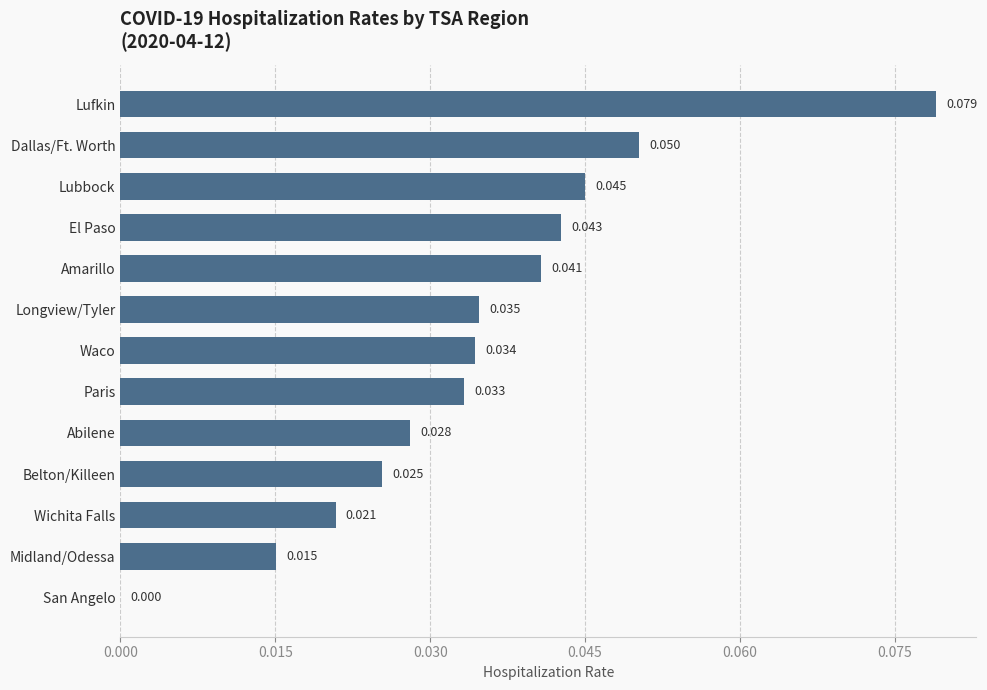

Count the values in the range 0 to 1.

13